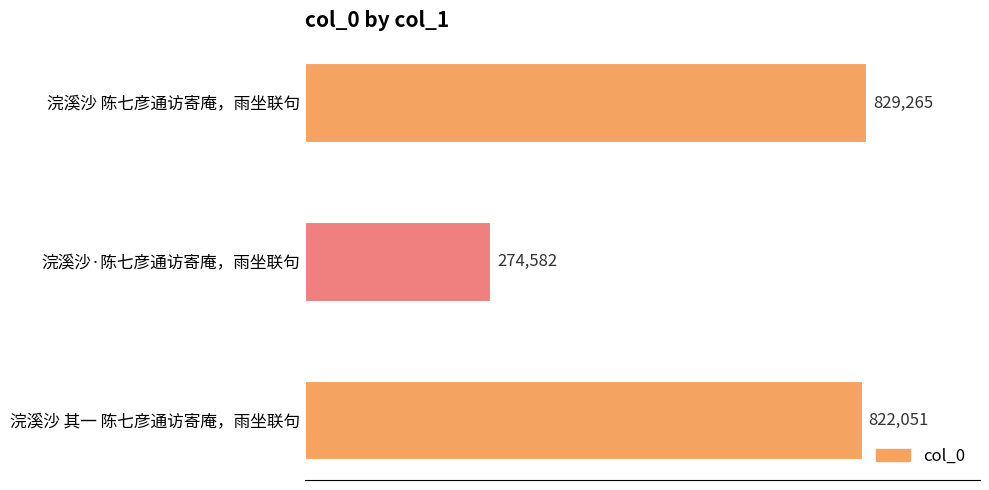

What is the ratio of the value at 浣溪沙·陈七彦通访寄庵，雨坐联句 to the value at 浣溪沙 其一 陈七彦通访寄庵，雨坐联句?

0.3